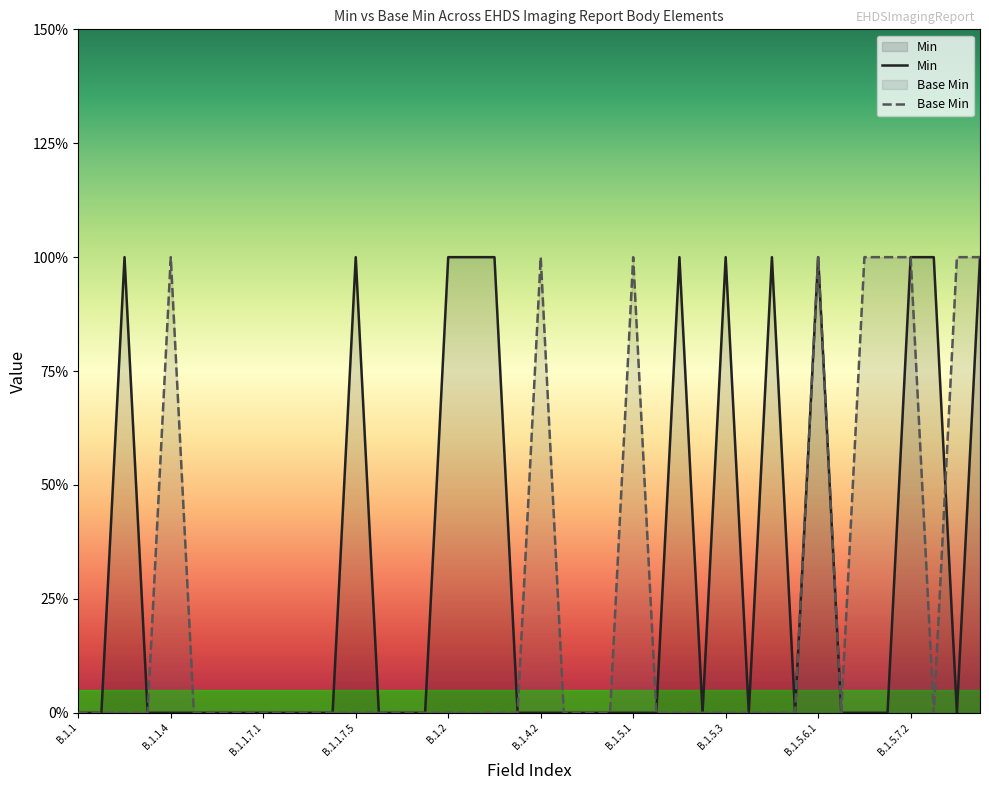

What is the spread (max minus min) of values at B.1.1.7.5?

1